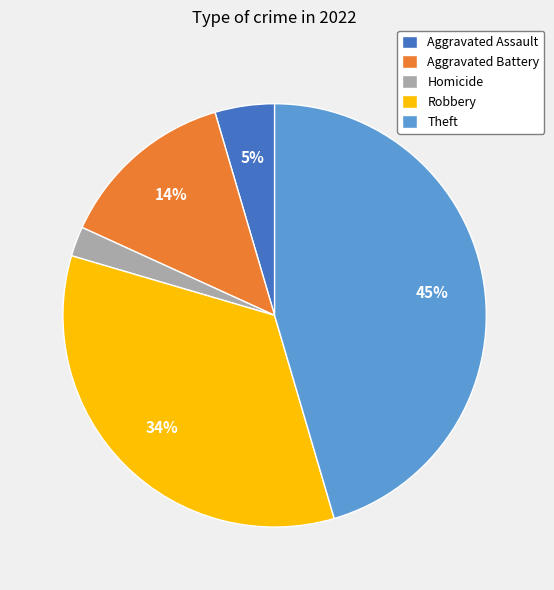

How many slices are in this pie chart?

5